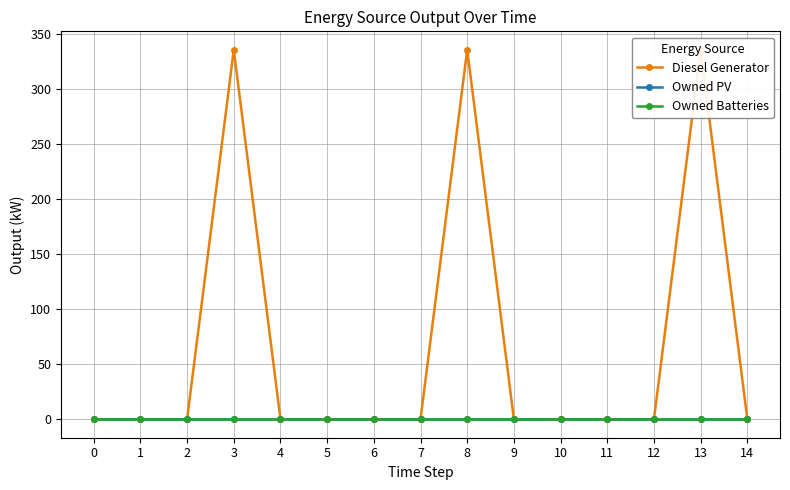

True or false: Diesel Generator and Owned Batteries cross at least once.

False